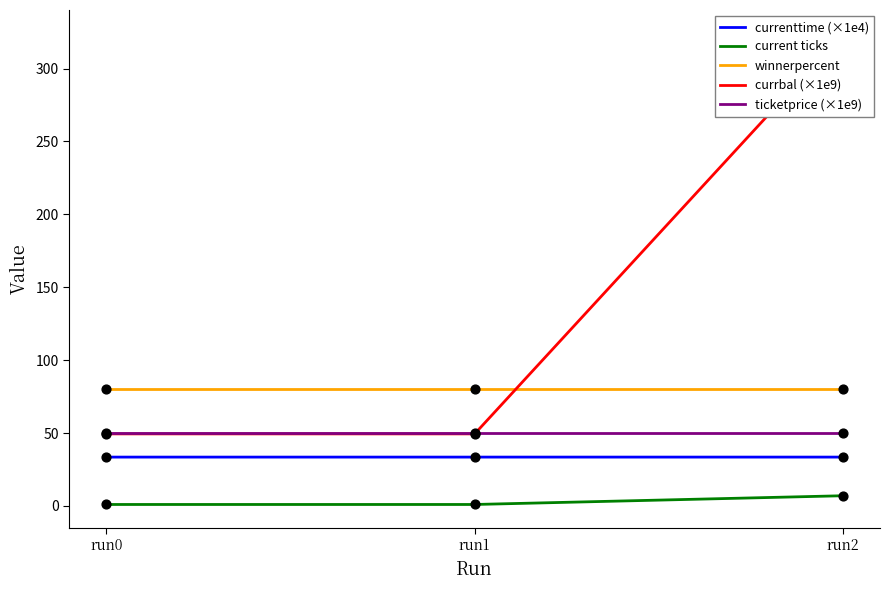

Which series reaches the maximum Y coordinate?

currbal (×1e9)